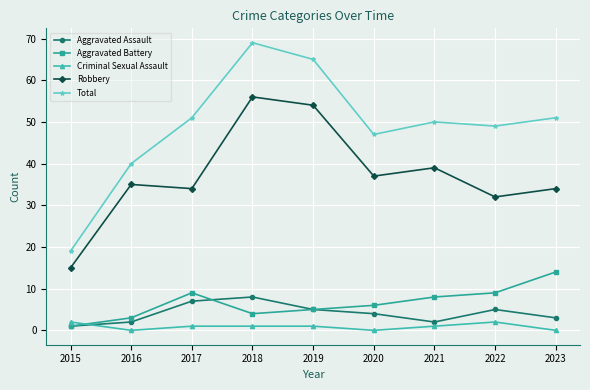

At how many categories does at least one series exceed 53?

2